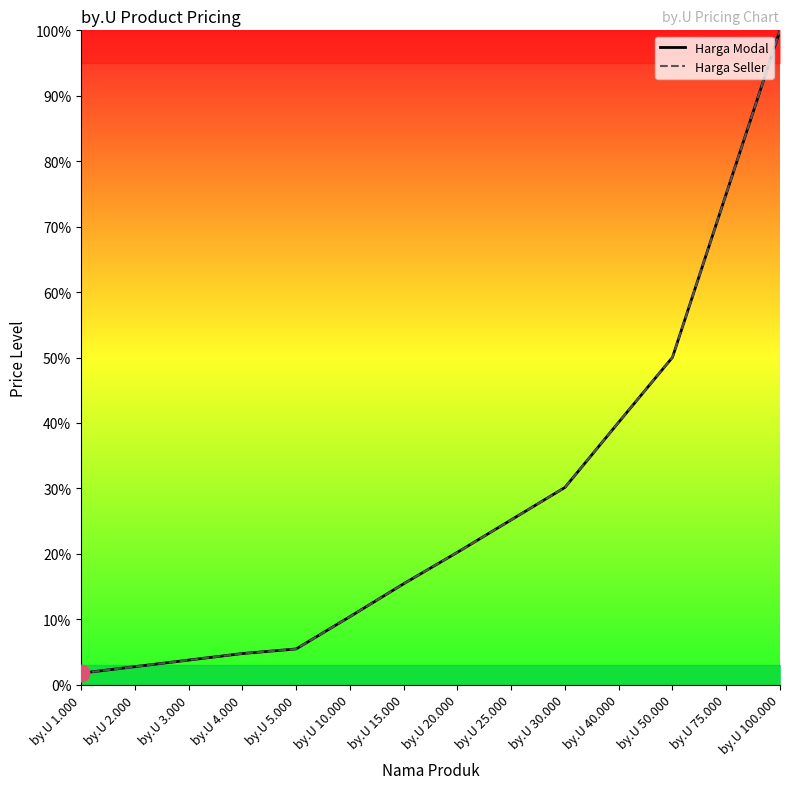

Reading left to right, list all the values displayed in this chart.

Harga Modal: by.U 1.000=1.8	by.U 2.000=2.8	by.U 3.000=3.8	by.U 4.000=4.8	by.U 5.000=5.5	by.U 10.000=10.4	by.U 15.000=15.4	by.U 20.000=20.2	by.U 25.000=25.2	by.U 30.000=30.1	by.U 40.000=40.1	by.U 50.000=50.0	by.U 75.000=75.0	by.U 100.000=100.0
Harga Seller: by.U 1.000=1.8	by.U 2.000=2.8	by.U 3.000=3.8	by.U 4.000=4.8	by.U 5.000=5.5	by.U 10.000=10.4	by.U 15.000=15.4	by.U 20.000=20.2	by.U 25.000=25.2	by.U 30.000=30.1	by.U 40.000=40.1	by.U 50.000=50.0	by.U 75.000=75.0	by.U 100.000=100.0